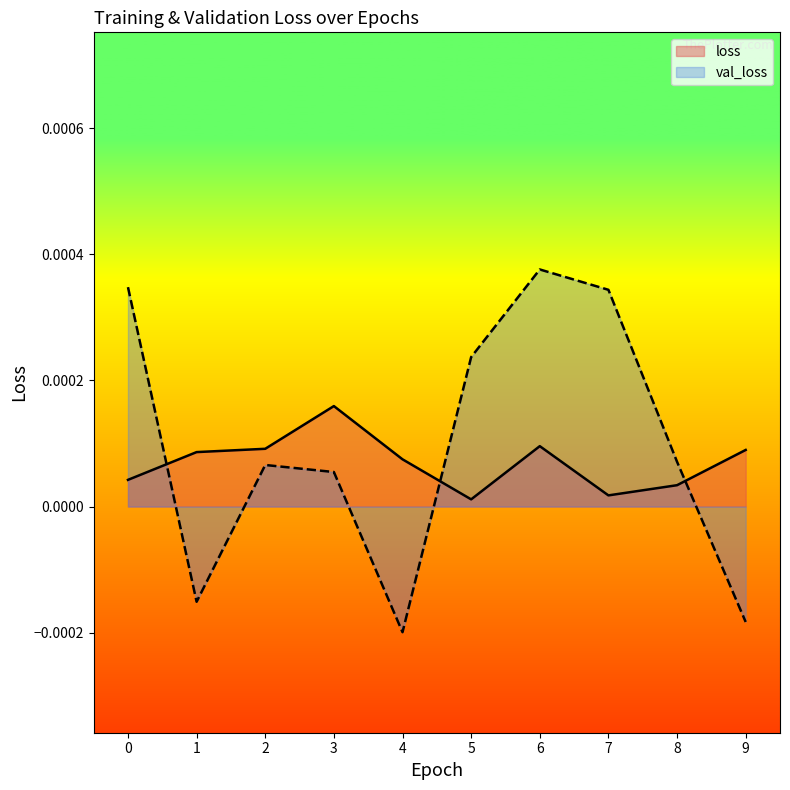

List the series in order of their overall mean, highest first.

val_loss, loss